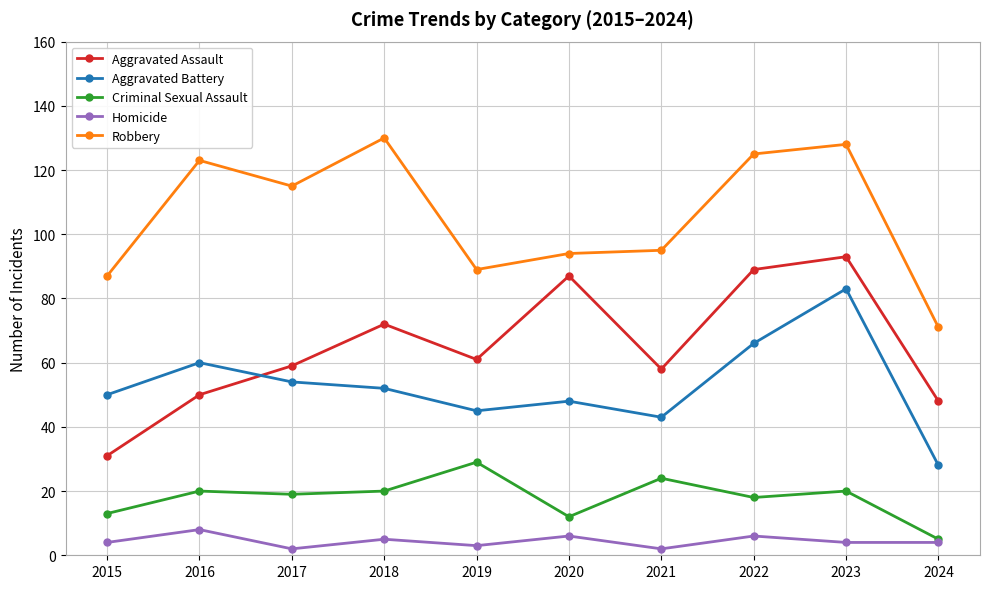

True or false: Robbery and Aggravated Assault cross at least once.

False